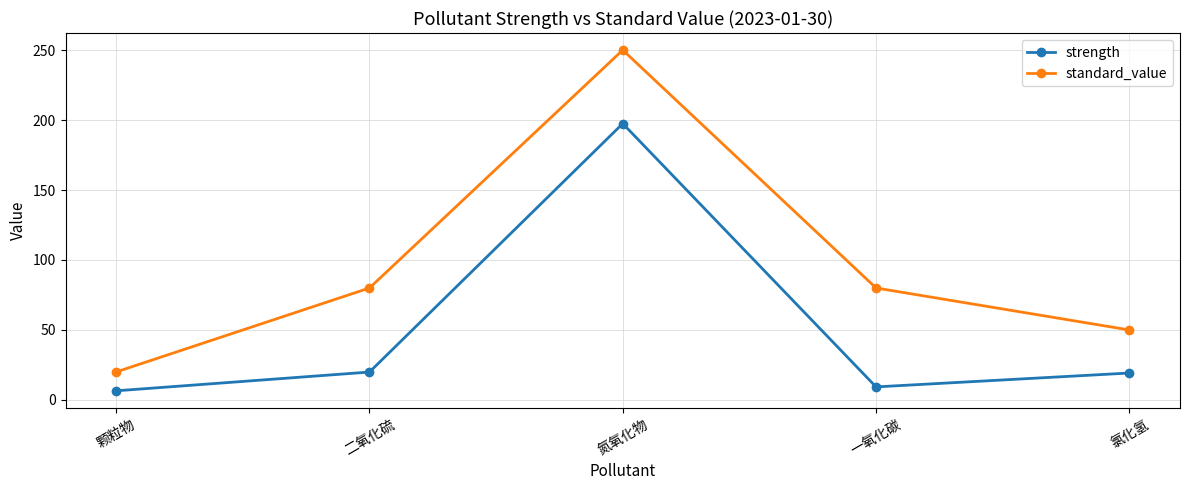

True or false: standard_value and strength cross at least once.

False